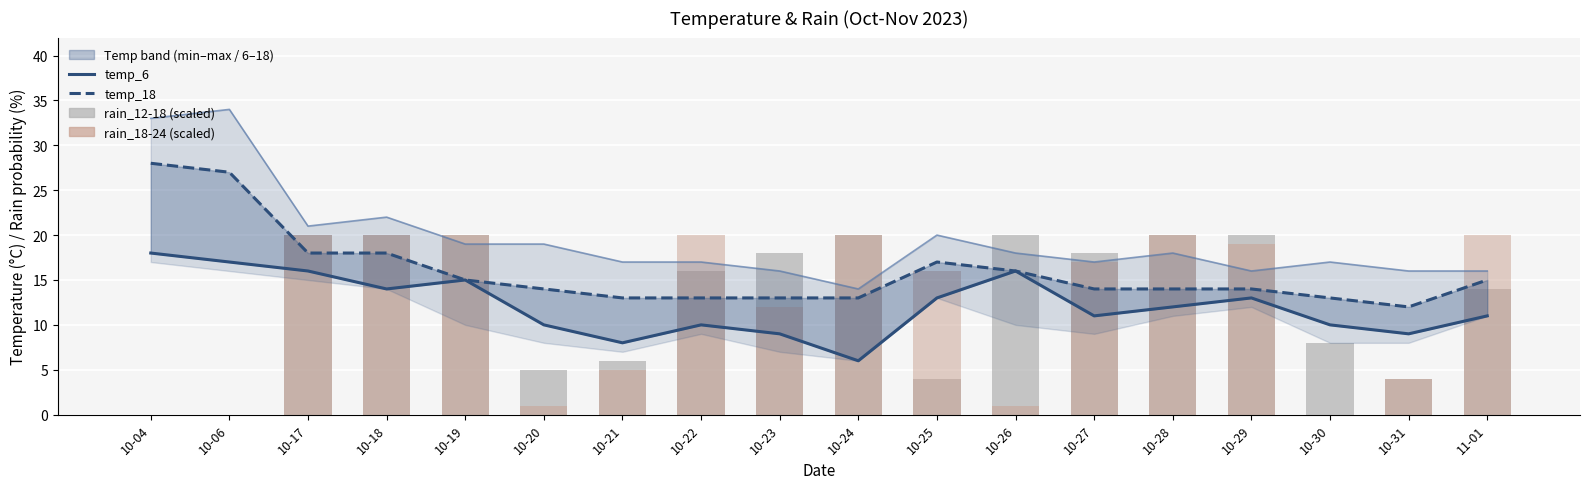

What is the minimum value for temp_6?

6